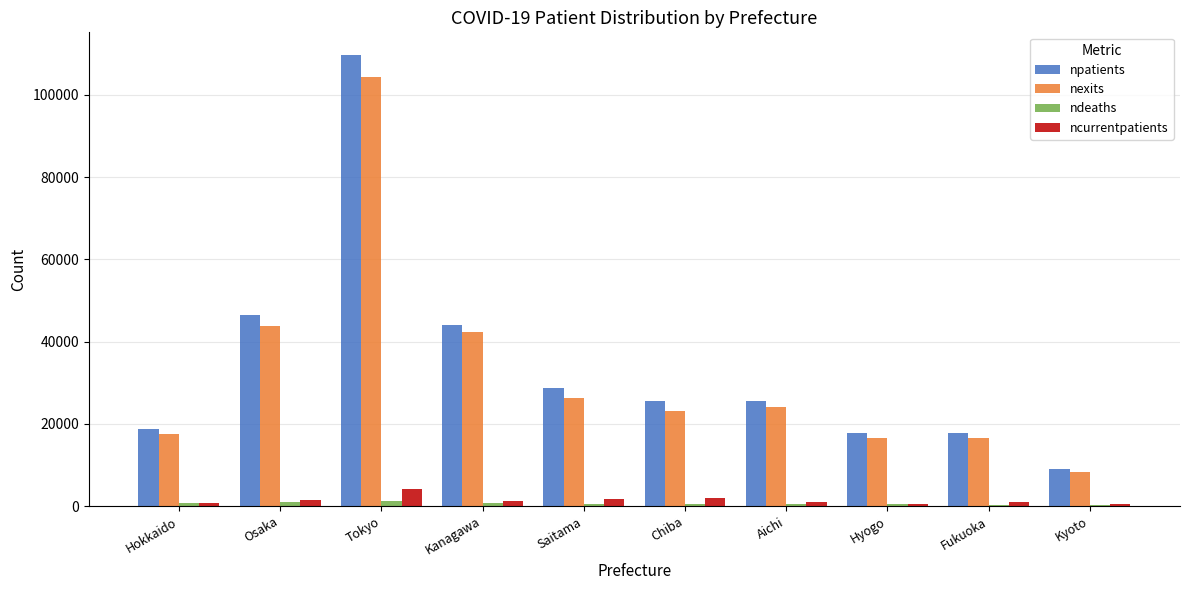

Which category has the highest value in the nexits series?

Tokyo